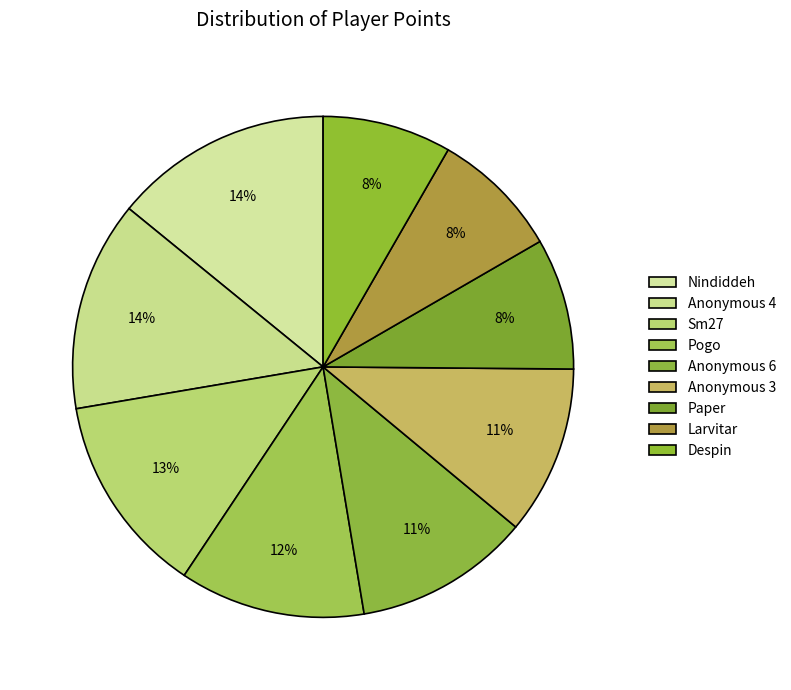

To the nearest percent, what is the difference between the largest and smallest slice percentages?

6%